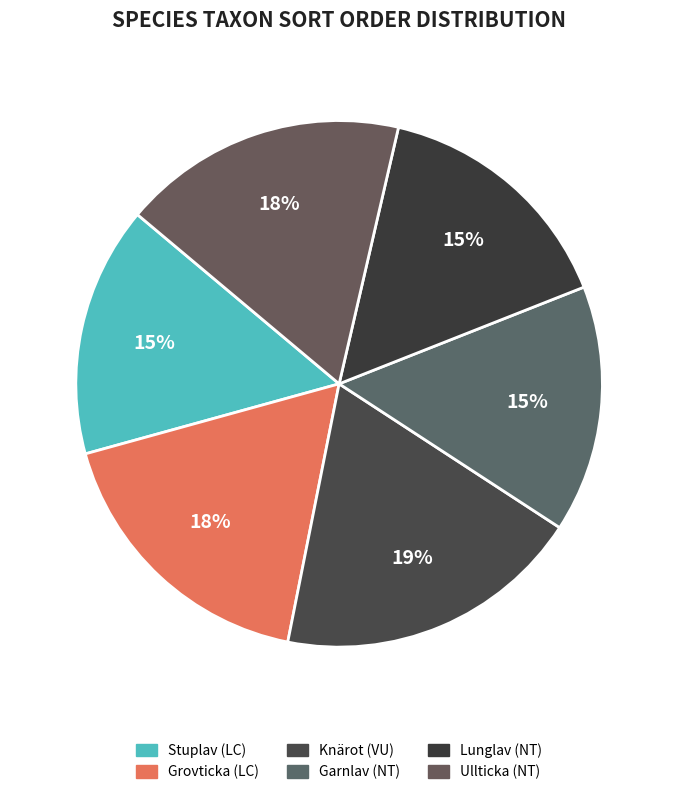

How many slices are in this pie chart?

6